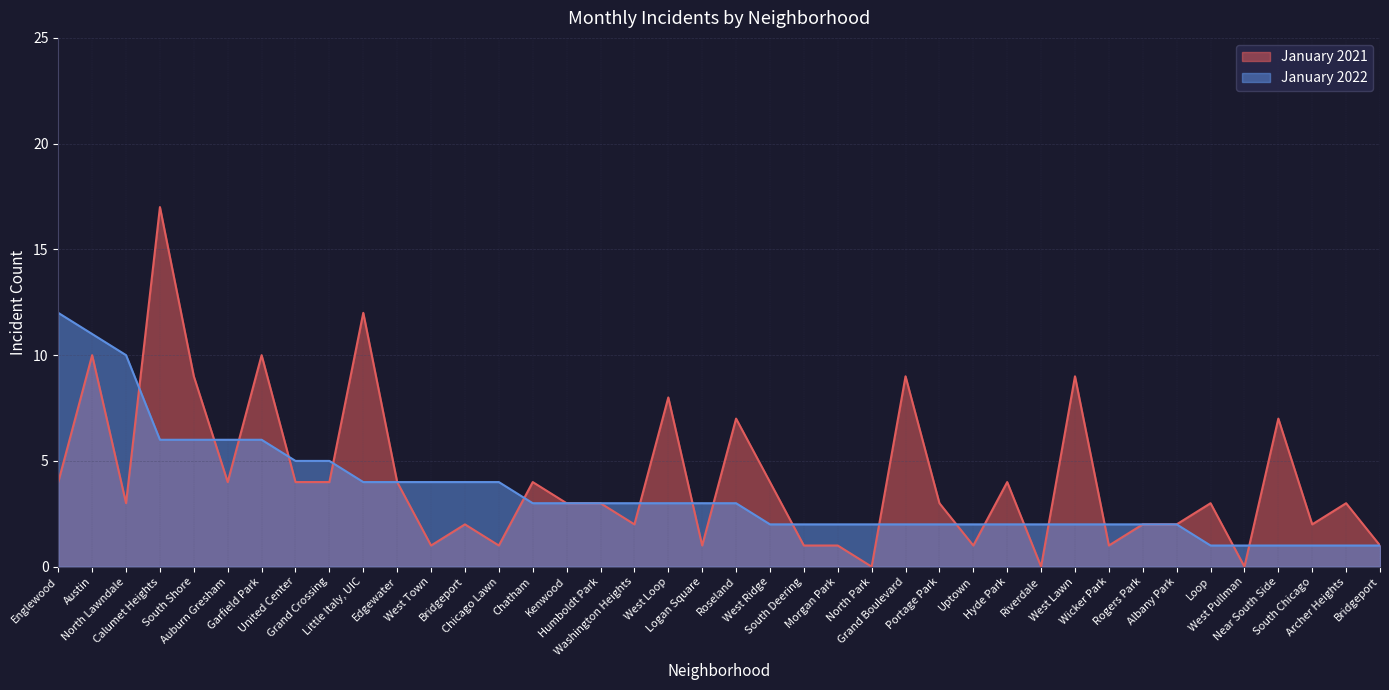

Reading left to right, list all the values displayed in this chart.

January 2021: 4	10	3	17	9	4	10	4	4	12	4	1	2	1	4	3	3	2	8	1	7	4	1	1	0	9	3	1	4	0	9	1	2	2	3	0	7	2	3	1
January 2022: 12	11	10	6	6	6	6	5	5	4	4	4	4	4	3	3	3	3	3	3	3	2	2	2	2	2	2	2	2	2	2	2	2	2	1	1	1	1	1	1